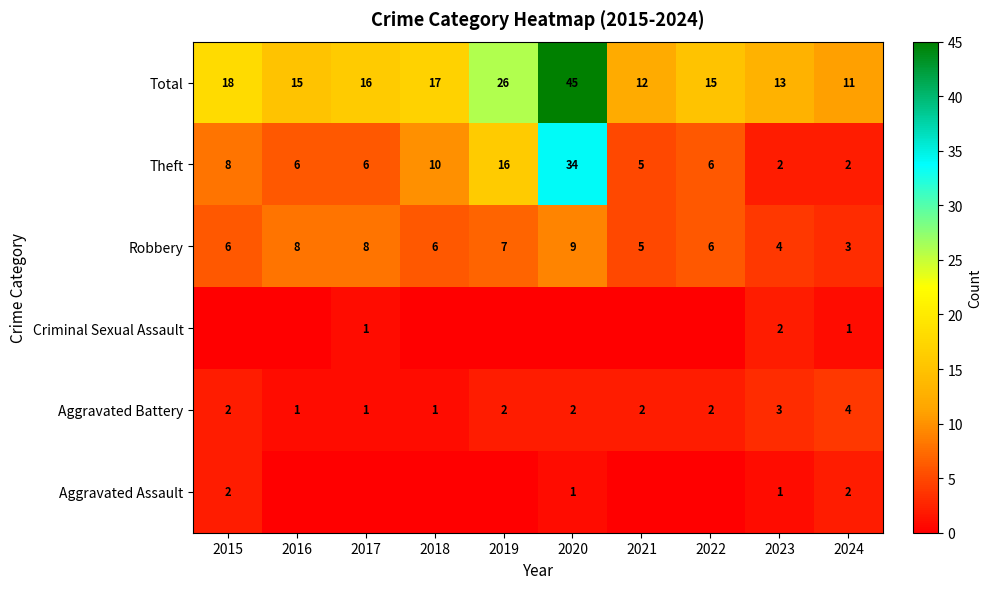

At which label is Theft closest to 18?

2019